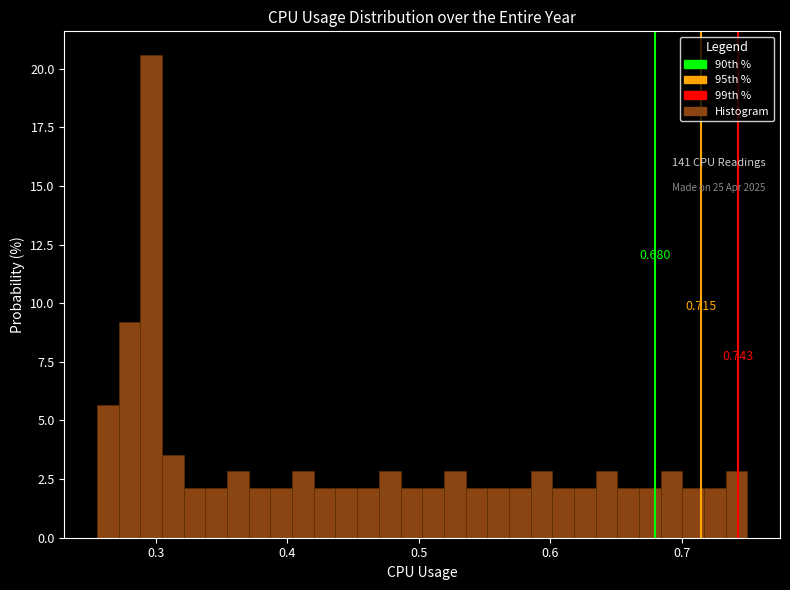

Read against the x-axis, roughly where is the centre of the tallest bar?

0.30